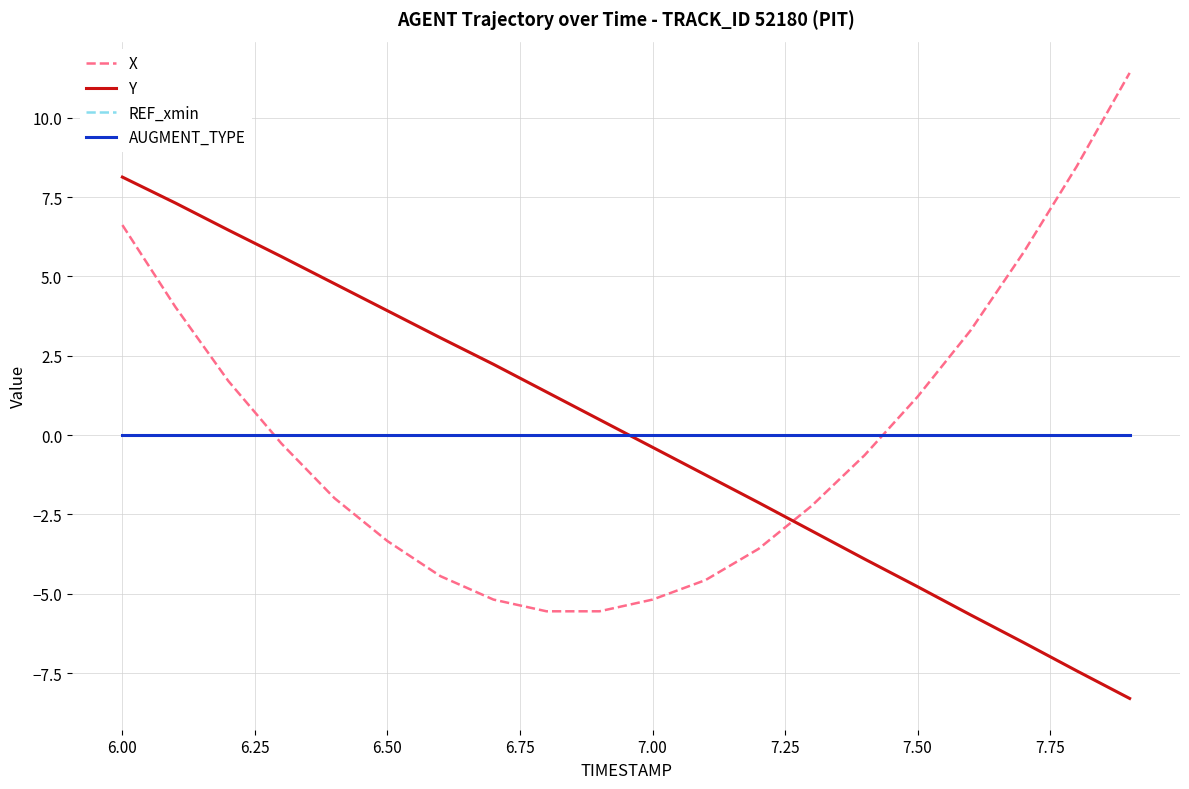

How many times do Y and AUGMENT_TYPE cross each other?

1